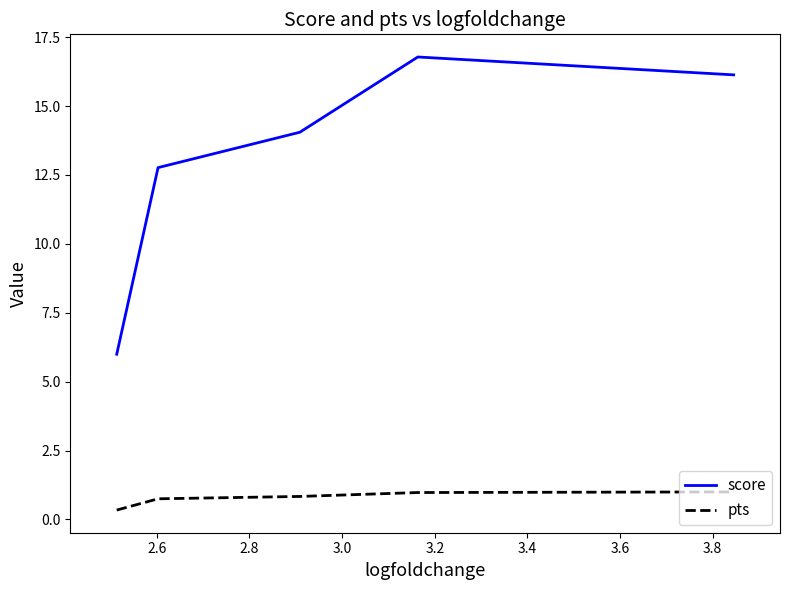

Which series has the largest total across all categories?

score